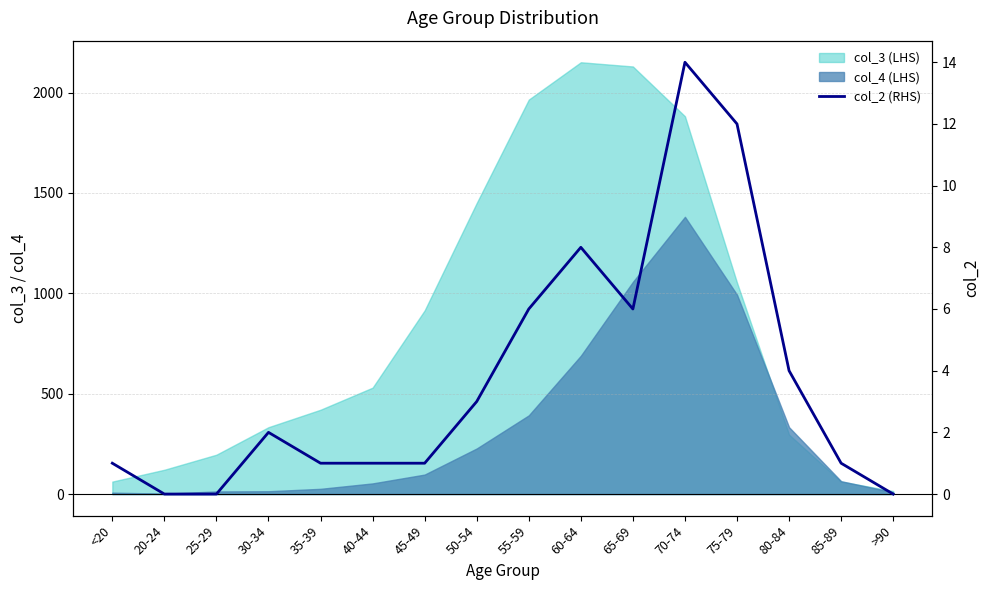

Where is the data nearest to the value 7?

55-59